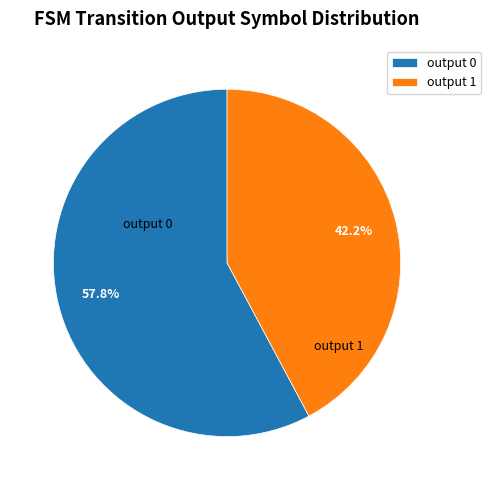

To the nearest percent, what portion does output 1 represent?

42%